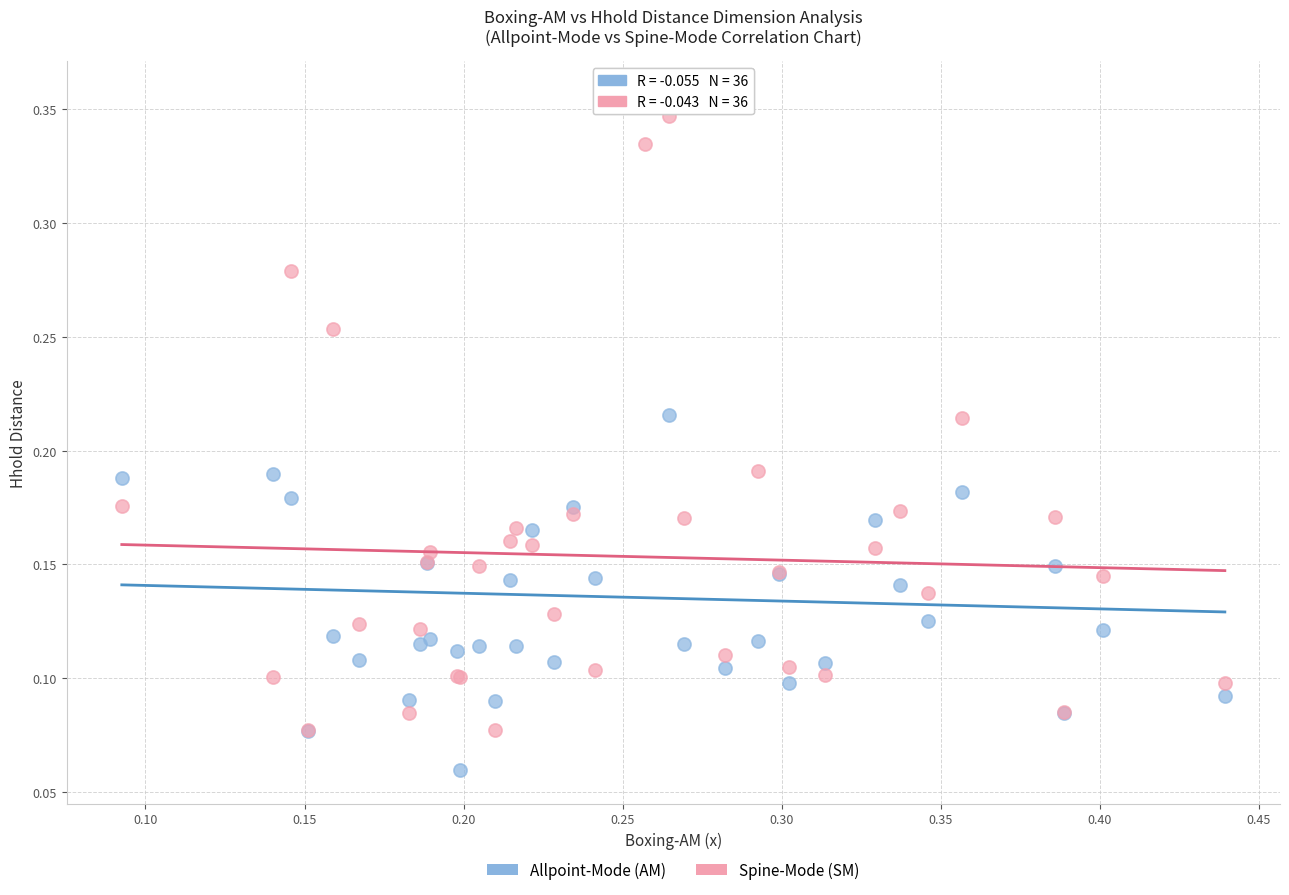

Which series contains the lowest Y value?

Allpoint-Mode (AM)